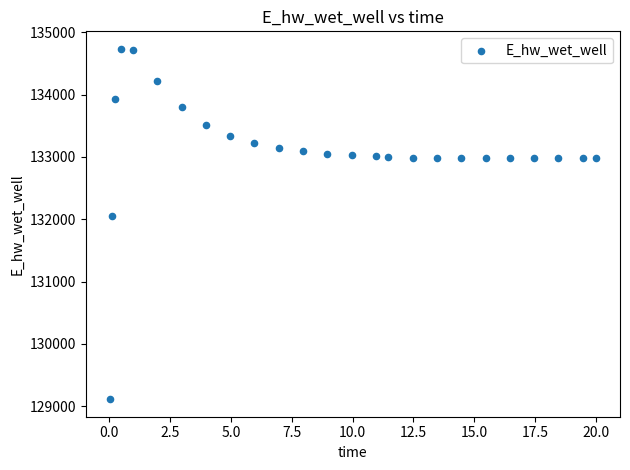

What is the range of Y values (max minus min)?

5625.0